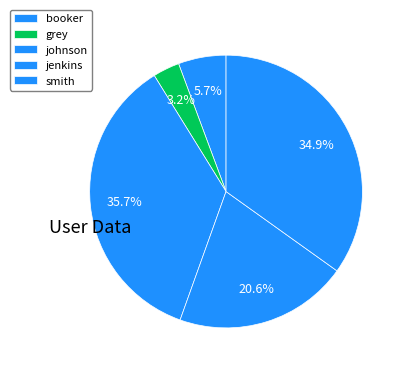

Count the number of slices in the pie.

5